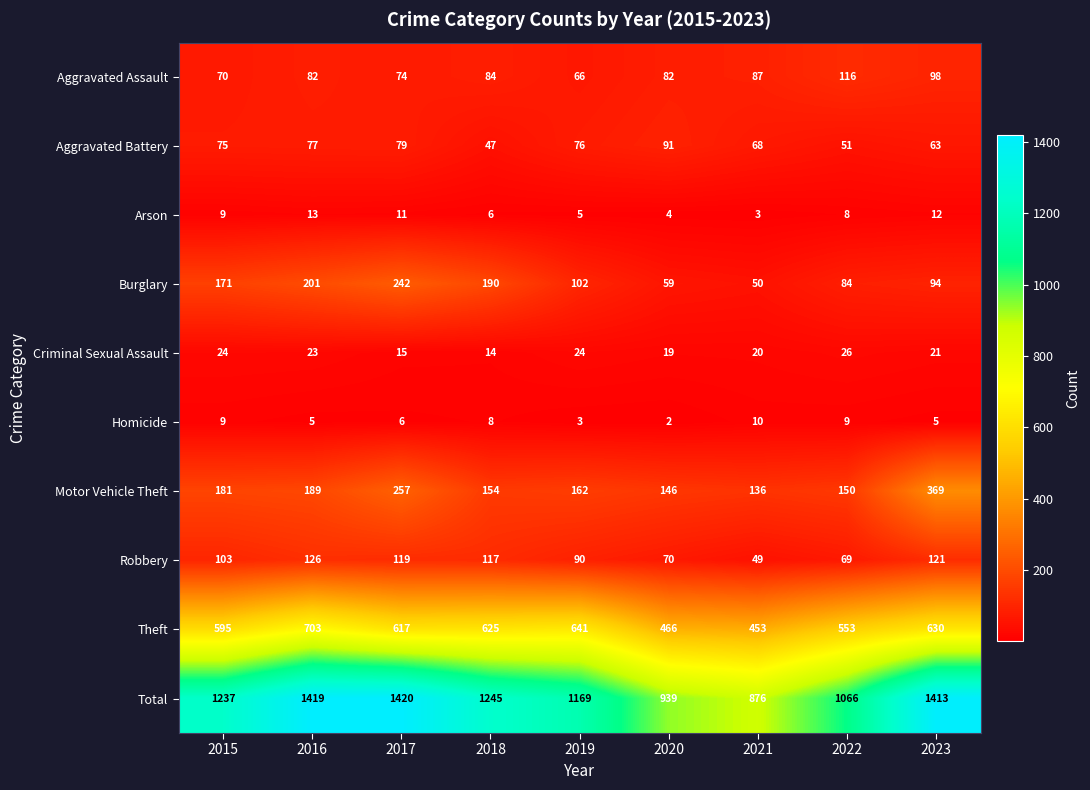

At which category is the sum across all series the highest?

2017